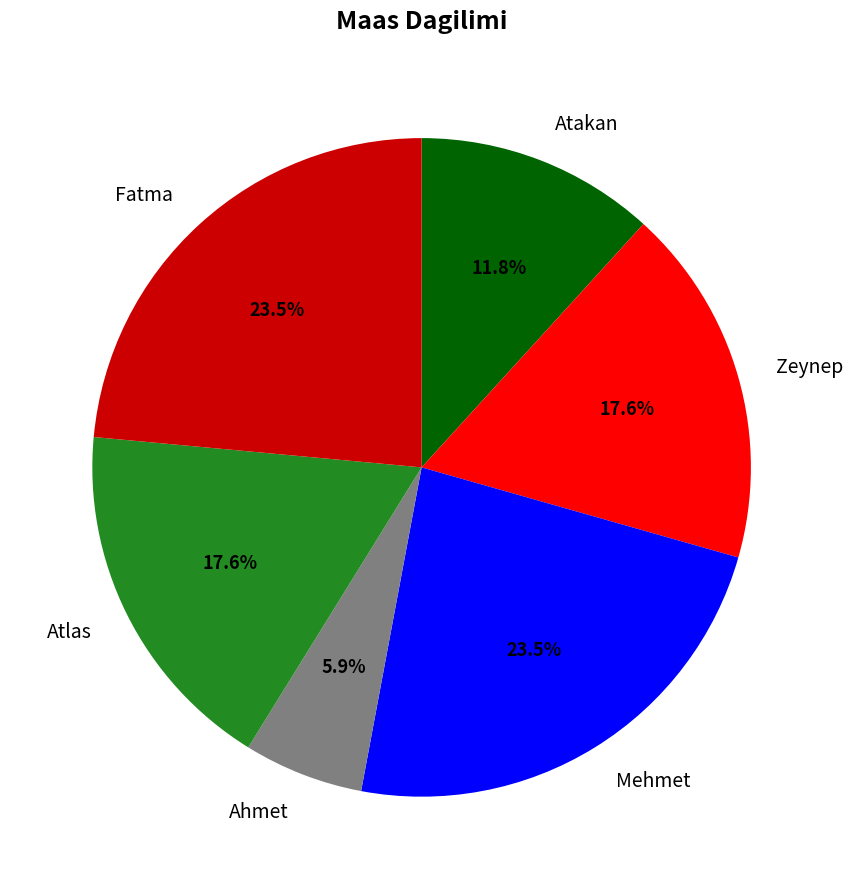

Does Mehmet represent more than half of the total?

No